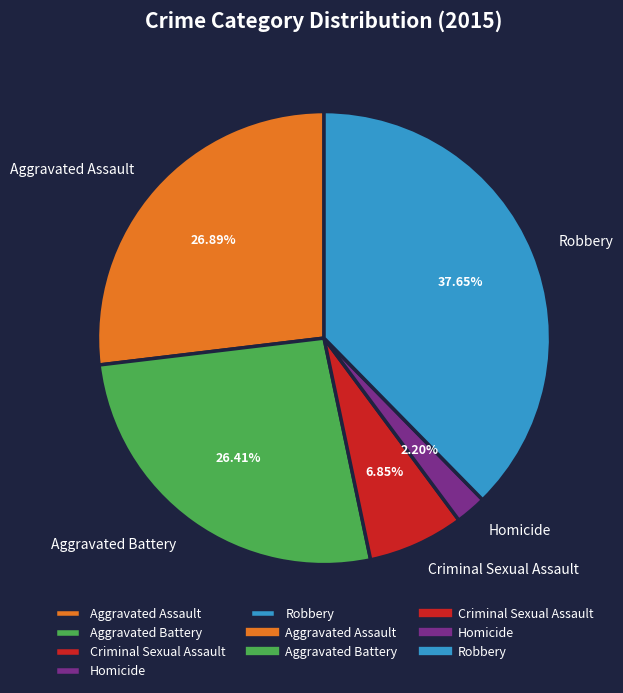

What percentage is the Aggravated Battery slice, to the nearest percent?

26%